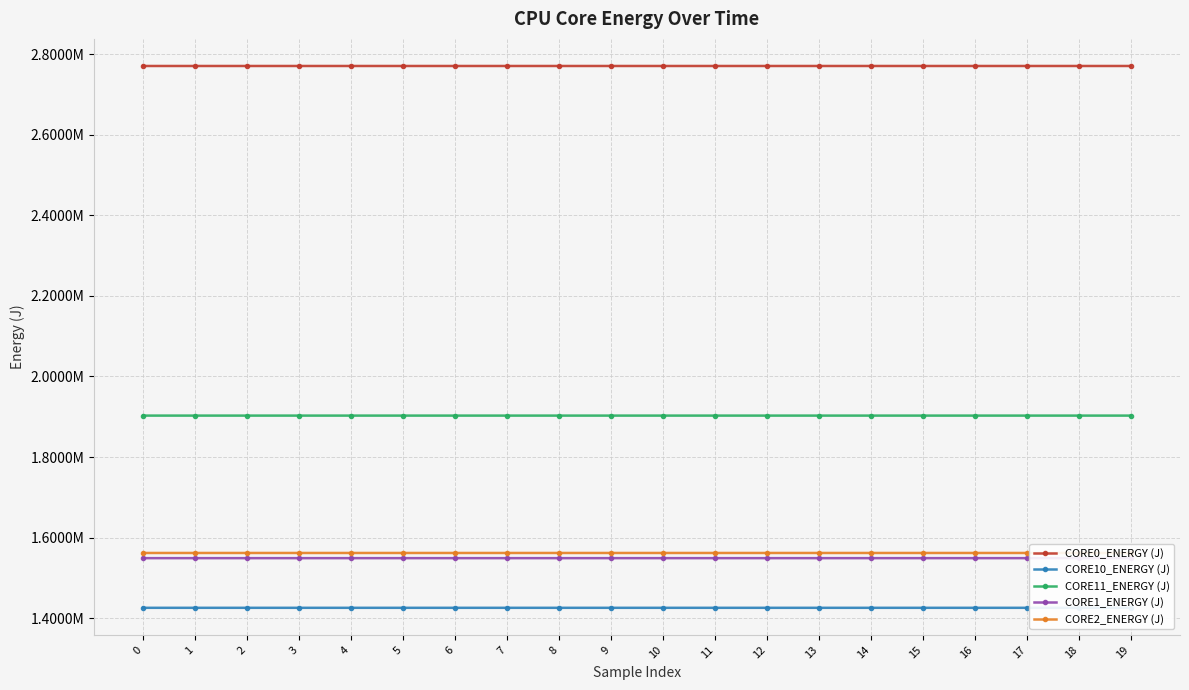

How many values in the CORE2_ENERGY (J) series exceed 1561869?

16